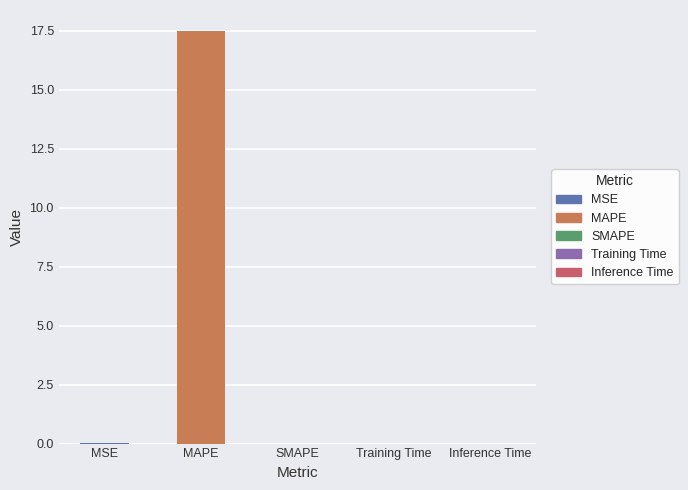

What is the sum of all values?

17.5